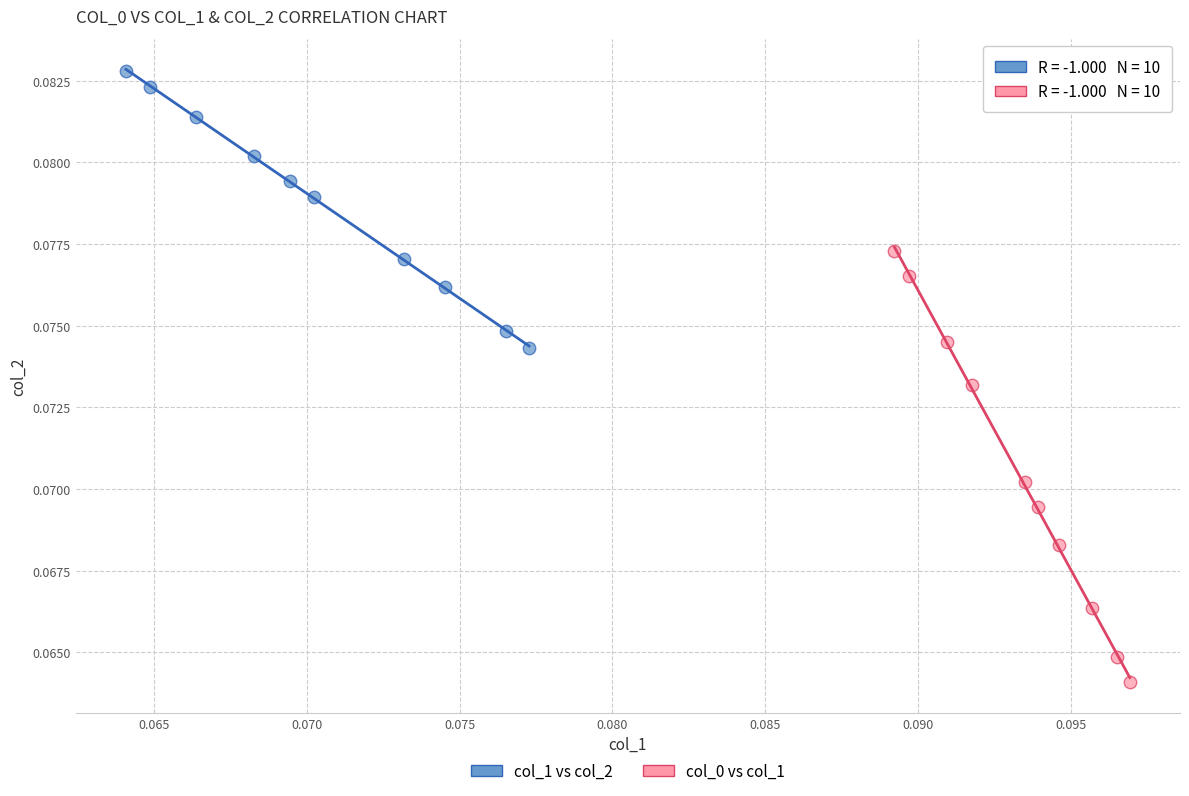

Which series reaches the maximum Y coordinate?

col_1 vs col_2